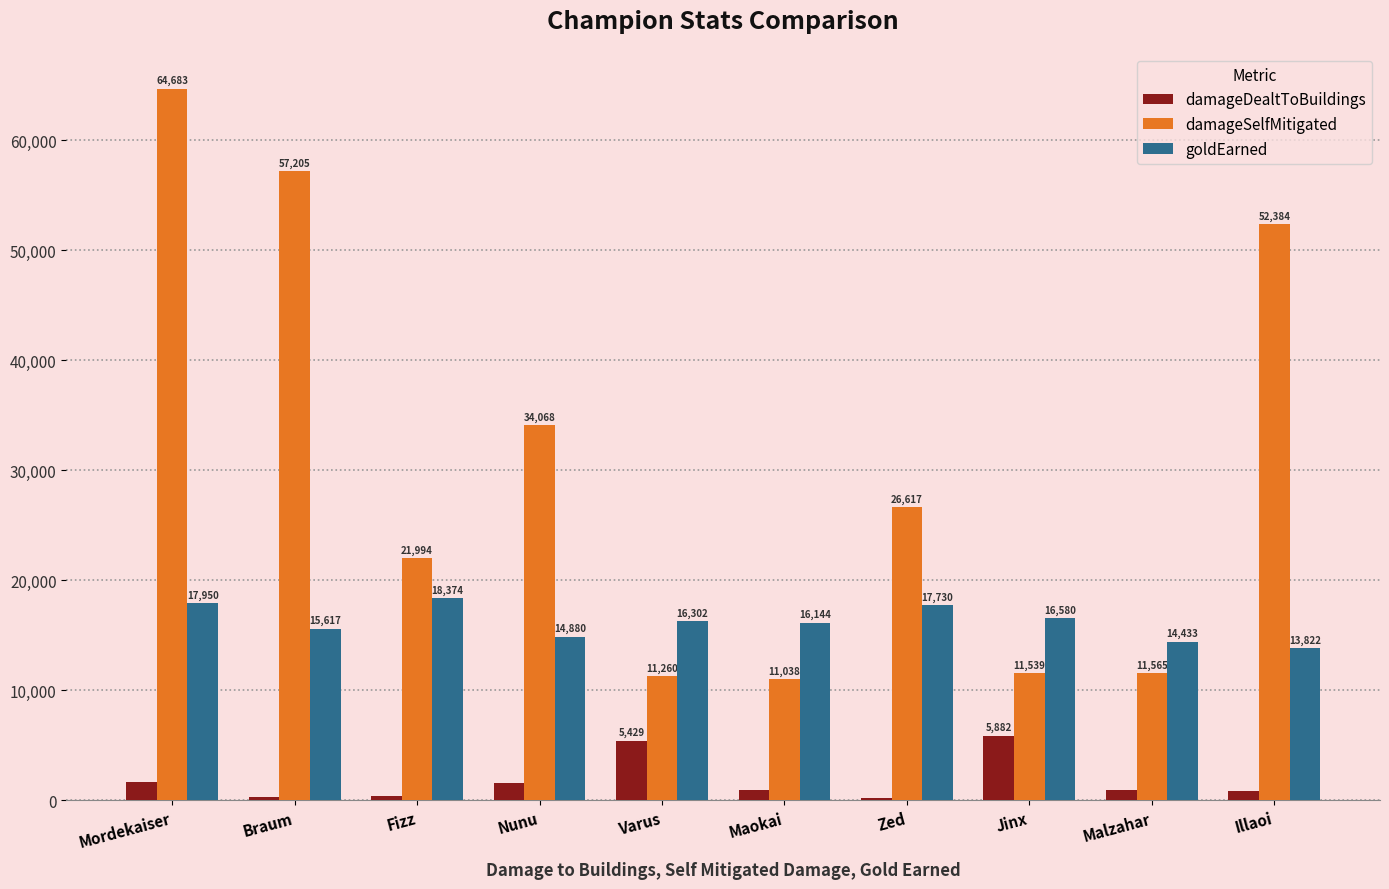

Is the value of damageDealtToBuildings at Nunu greater than the value of goldEarned at Varus?

No